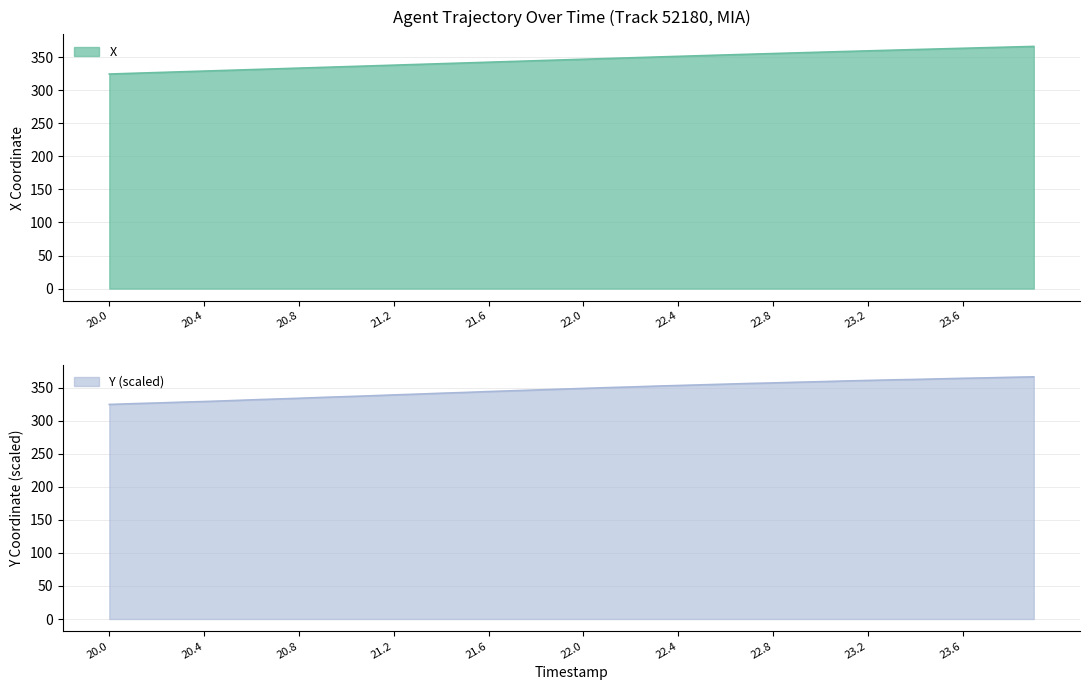

List the labels in order of Y value, largest first.

23.9, 23.8, 23.7, 23.6, 23.5, 23.4, 23.3, 23.2, 23.1, 23.0, 22.9, 22.8, 22.7, 22.6, 22.5, 22.4, 22.3, 22.2, 22.1, 22.0, 21.9, 21.8, 21.7, 21.6, 21.5, 21.4, 21.3, 21.2, 21.1, 21.0, 20.9, 20.8, 20.7, 20.6, 20.5, 20.4, 20.3, 20.2, 20.1, 20.0